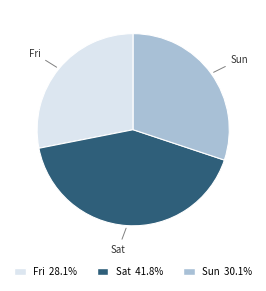

Which has a higher value, Fri or Sun?

Sun